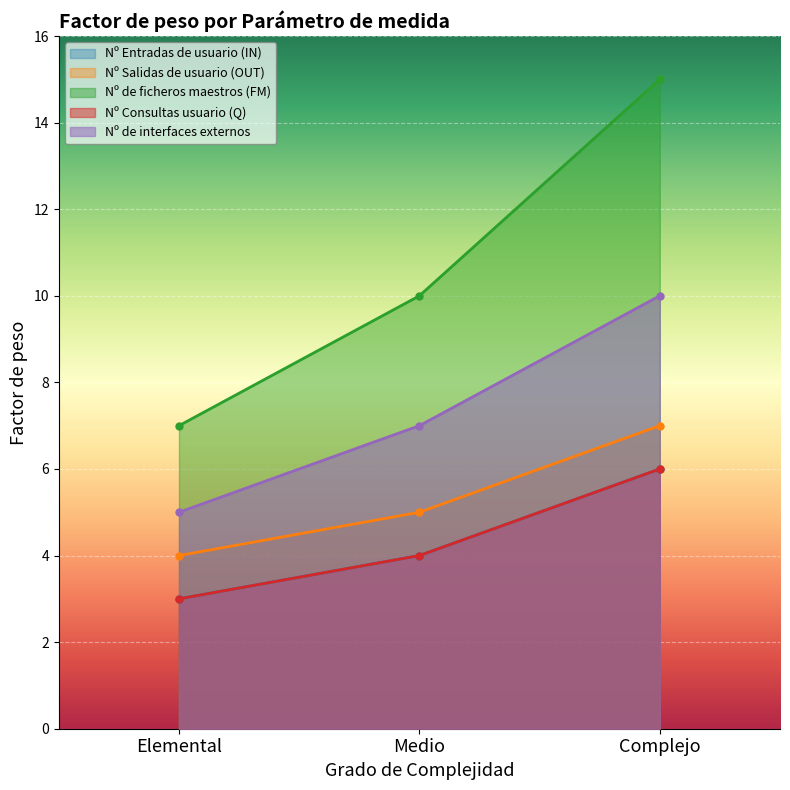

How many distinct data groups are displayed?

5